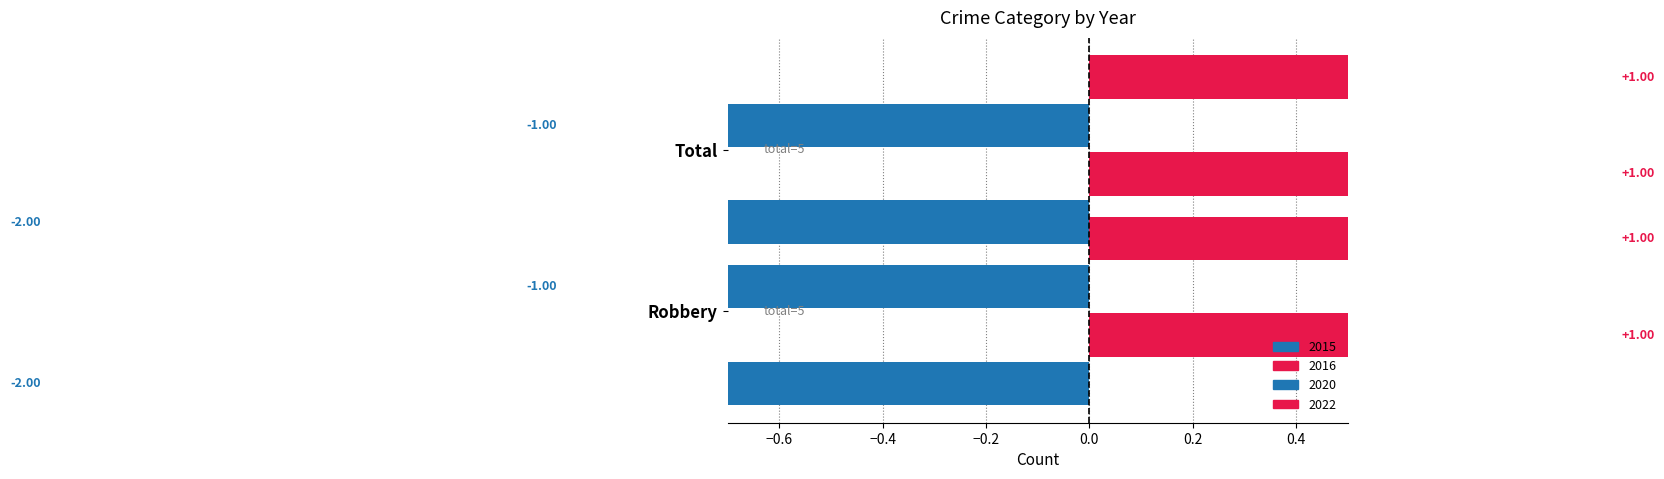

How many groups of bars are there?

2